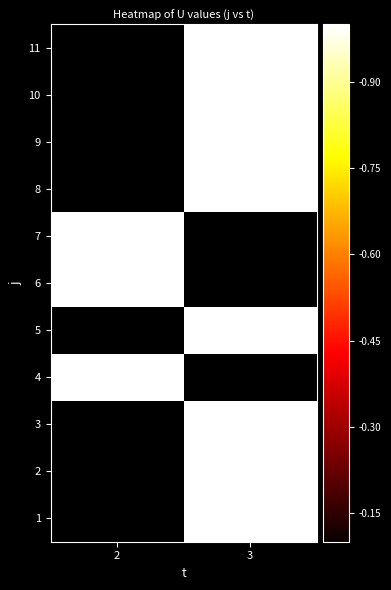

Is it true that 4 equals 1.0 at 2?

True